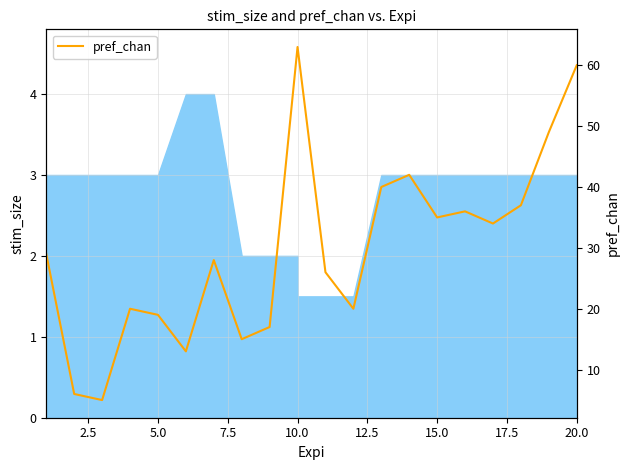

Which label corresponds to the smallest value in the chart?

10.0